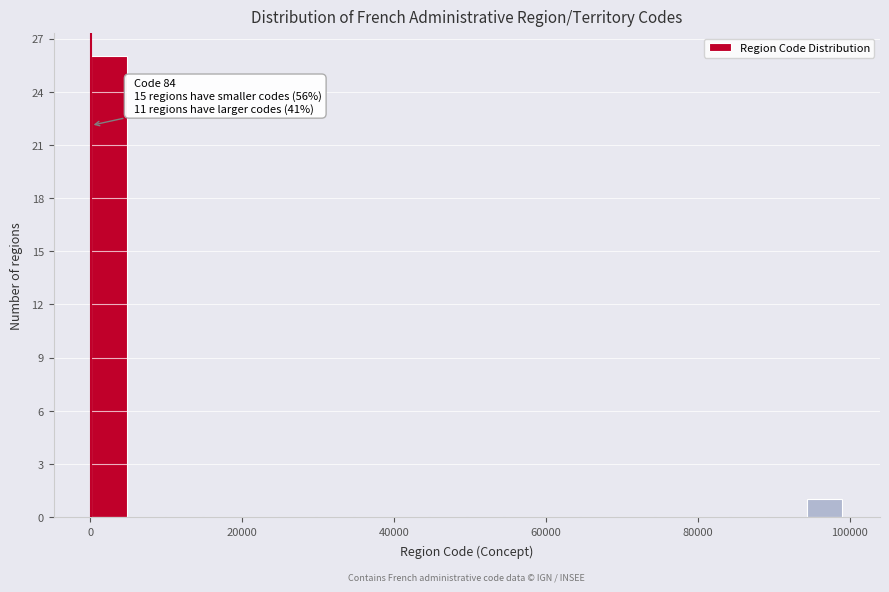

Around what value on the x-axis is the tallest bar? Give the approximate position of its centre, as read against the axis.

2000